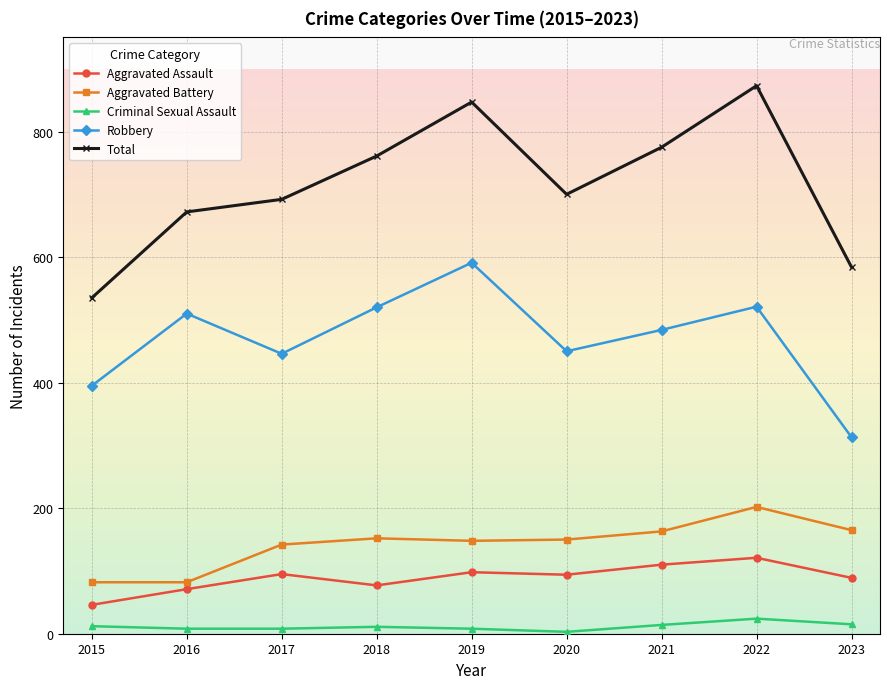

True or false: Aggravated Assault and Total intersect in this chart.

False